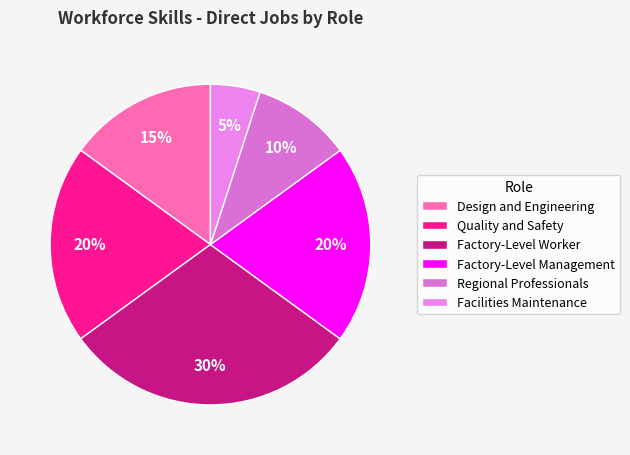

What percentage is NOT represented by Facilities Maintenance?

95.0%